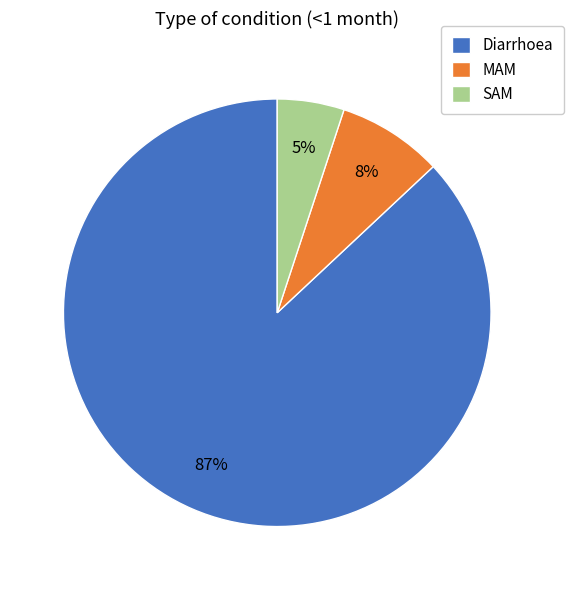

Rank the categories by value from highest to lowest.

Diarrhoea, MAM, SAM